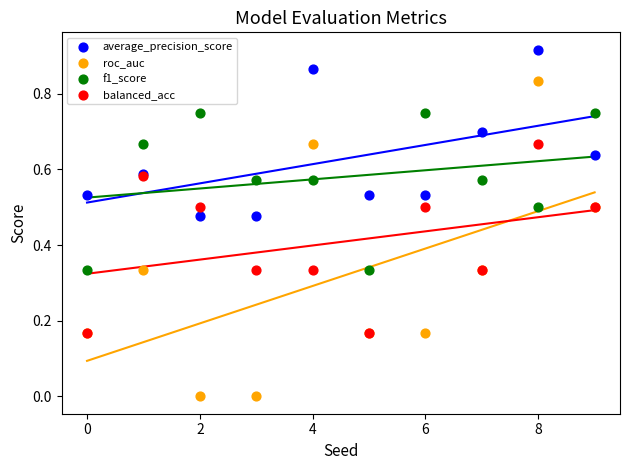

What are all the series names shown in the legend?

average_precision_score, roc_auc, f1_score, balanced_acc